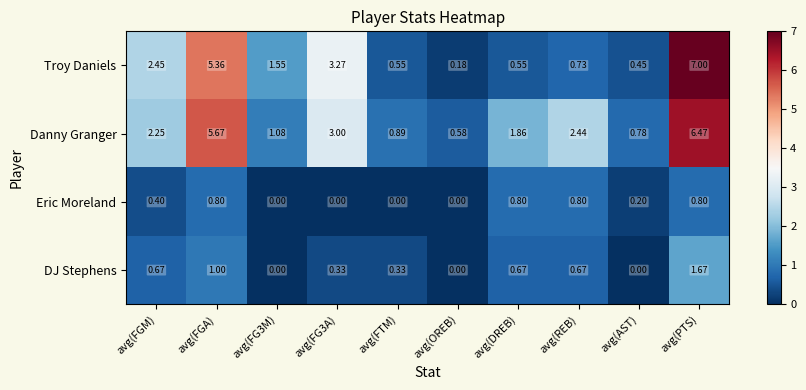

At which category is the sum across all series the highest?

avg(PTS)